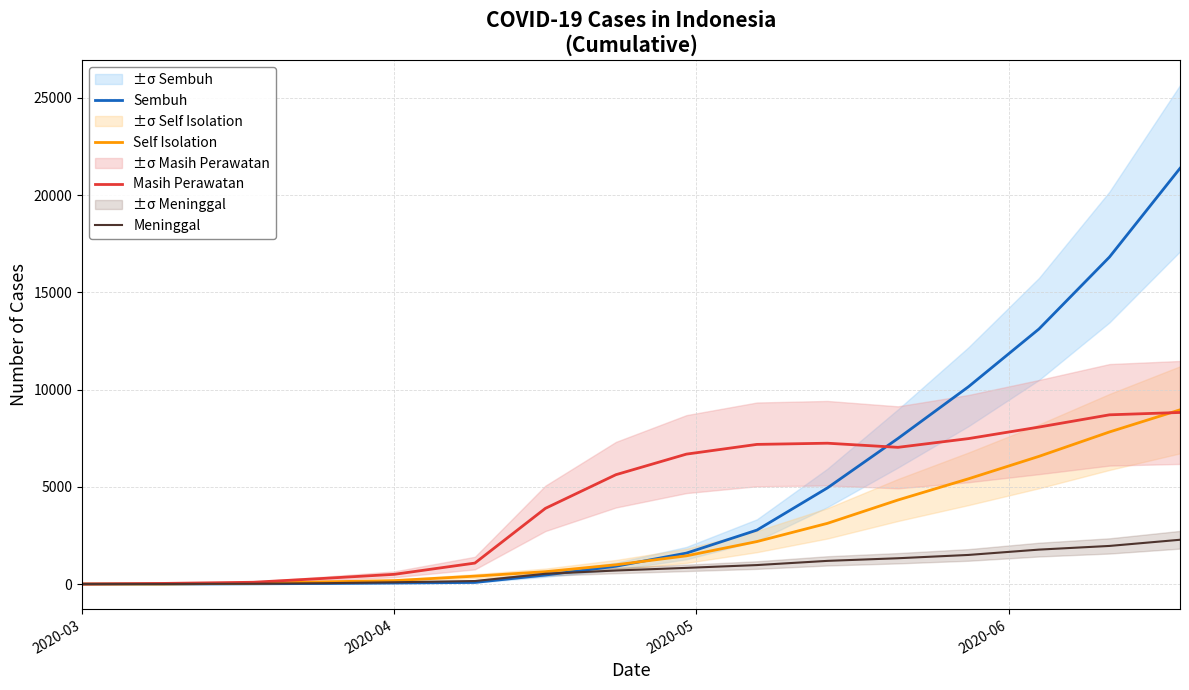

At how many categories does at least one series exceed 12568?

3